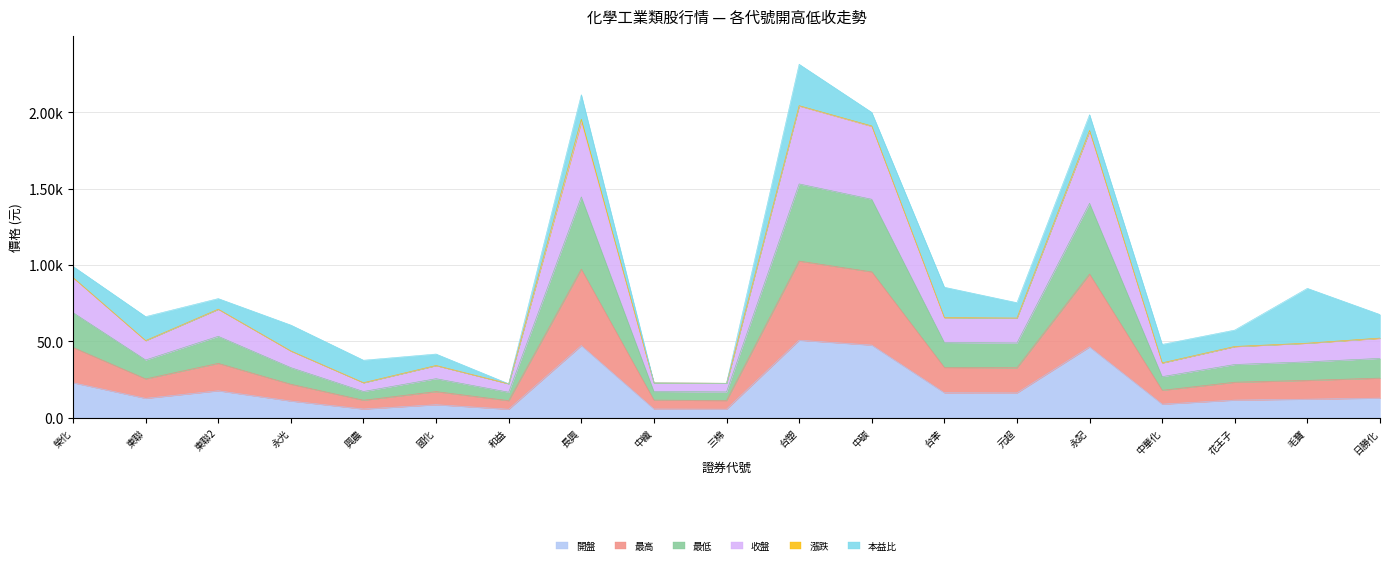

True or false: 最低 and 開盤 cross at least once.

False